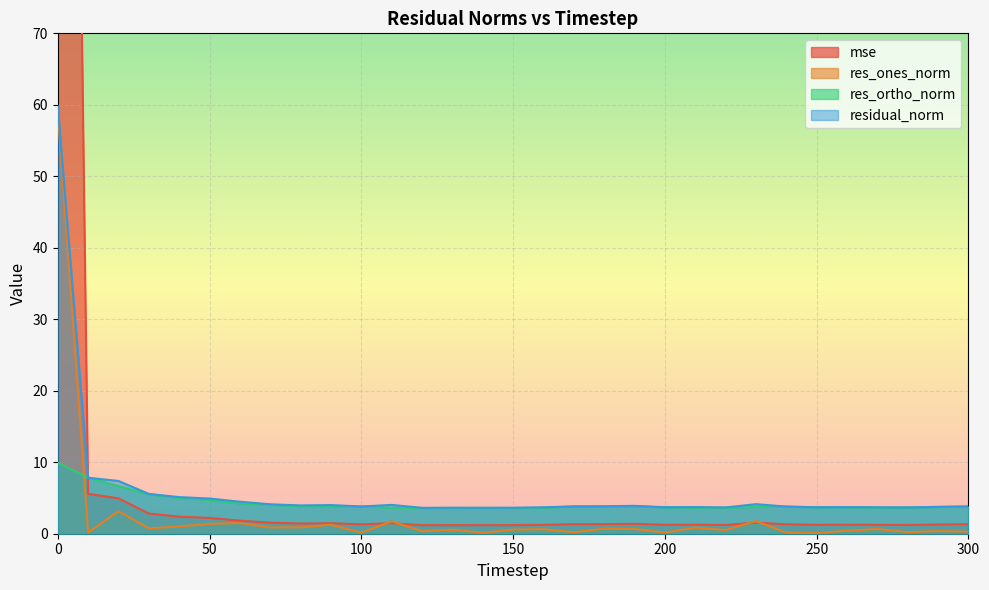

Reading left to right, what are all the values shown in this chart?

mse: 324.8	5.6	4.9	2.8	2.4	2.2	1.8	1.5	1.4	1.5	1.3	1.5	1.2	1.2	1.2	1.2	1.2	1.3	1.3	1.4	1.2	1.3	1.2	1.6	1.3	1.2	1.3	1.2	1.2	1.3	1.3
res_ones_norm: 58.9	0.2	3.1	0.8	1.0	1.4	1.5	0.9	0.9	1.3	0.1	1.7	0.3	0.6	0.1	0.6	0.6	0.2	0.7	0.7	0.2	0.9	0.5	1.8	0.2	0.1	0.4	0.7	0.2	0.4	0.3
res_ortho_norm: 9.9	7.8	6.7	5.5	5.0	4.7	4.2	4.0	3.9	3.8	3.8	3.6	3.6	3.6	3.6	3.6	3.6	3.8	3.8	3.8	3.7	3.6	3.6	3.7	3.8	3.7	3.7	3.6	3.7	3.7	3.8
residual_norm: 59.8	7.8	7.4	5.6	5.1	4.9	4.5	4.1	4.0	4.0	3.8	4.0	3.6	3.6	3.6	3.6	3.7	3.8	3.8	3.9	3.7	3.7	3.7	4.1	3.8	3.7	3.7	3.7	3.7	3.8	3.8